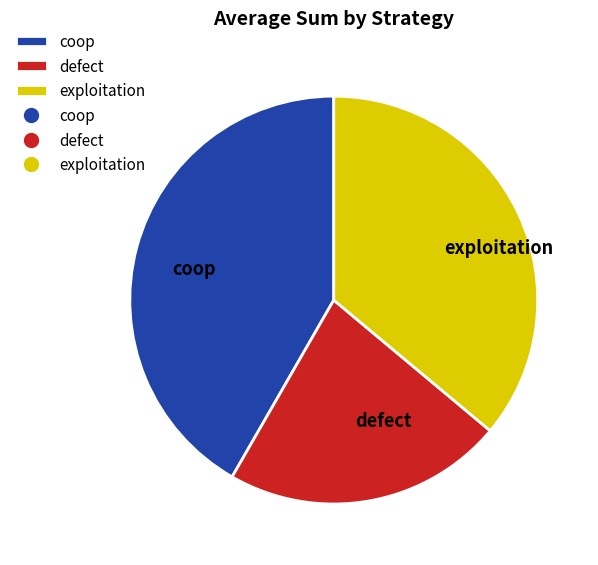

Count the number of slices in the pie.

3